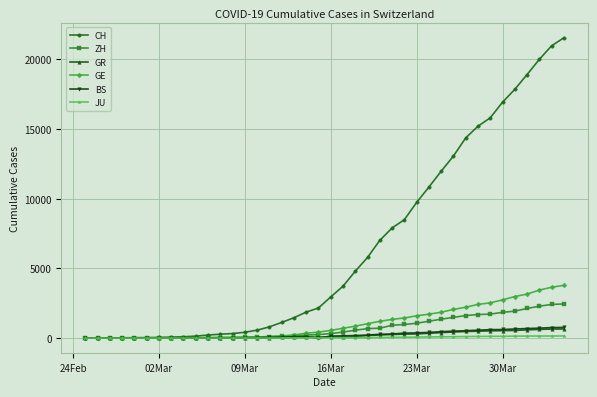

Which series has the largest total across all categories?

CH